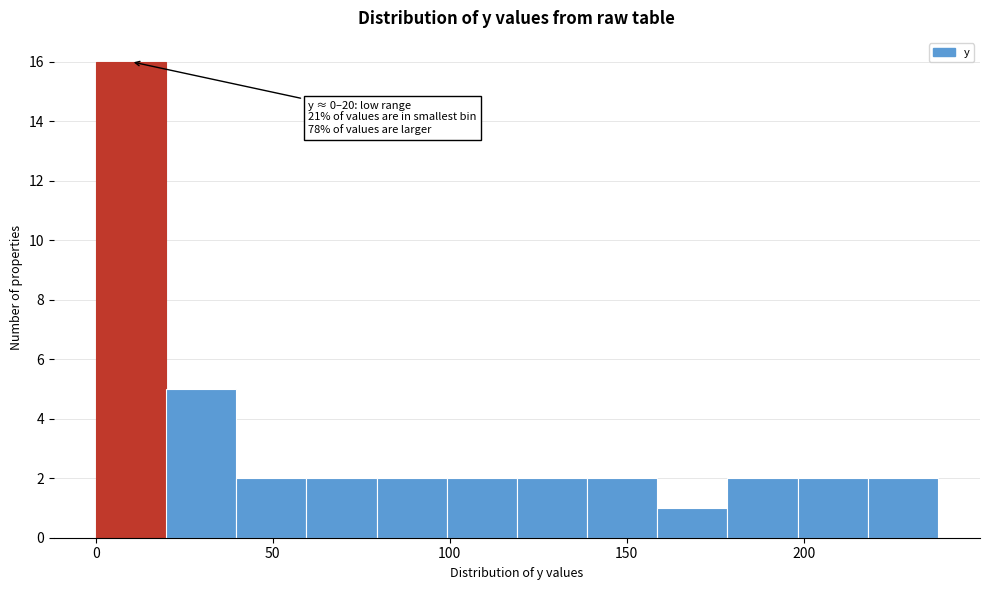

Read against the x-axis, roughly where is the centre of the tallest bar?

10